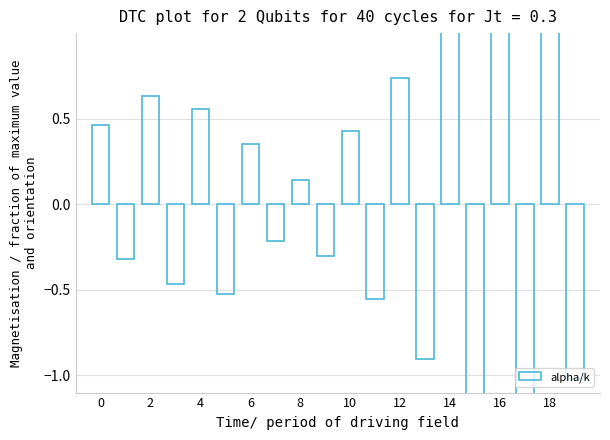

Reading left to right, list all the values displayed in this chart.

0.5	-0.3	0.6	-0.5	0.6	-0.5	0.4	-0.2	0.1	-0.3	0.4	-0.6	0.7	-0.9	1.0	-1.3	1.3	-1.1	1.1	-1.0